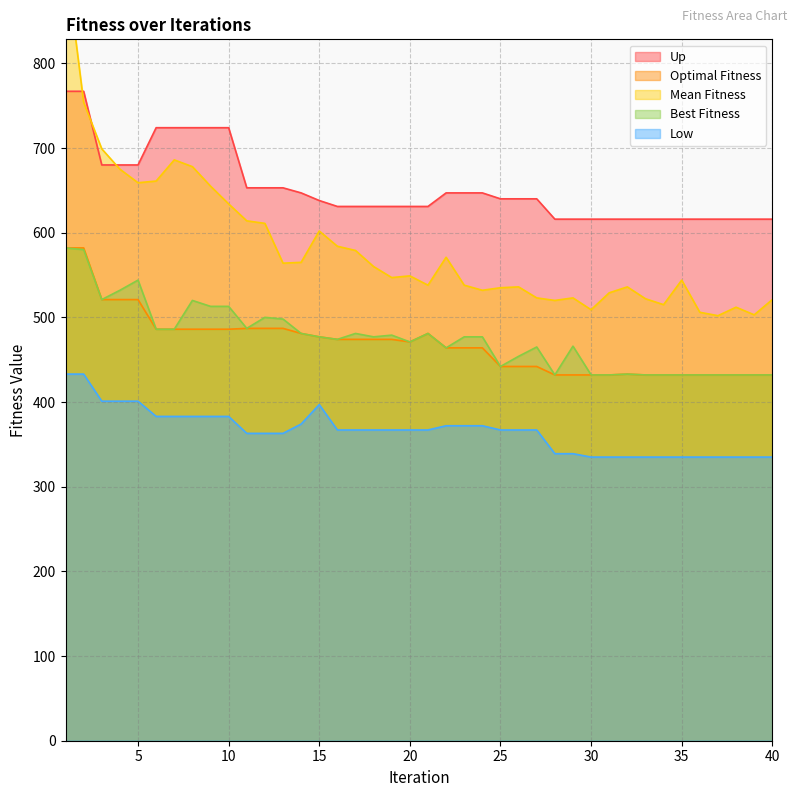

How many data points in Low are less than 367?

16